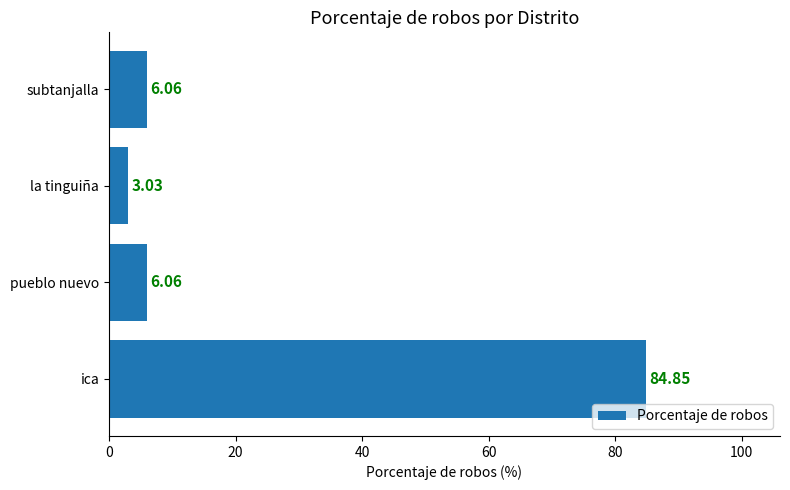

What is the average value?

25.0